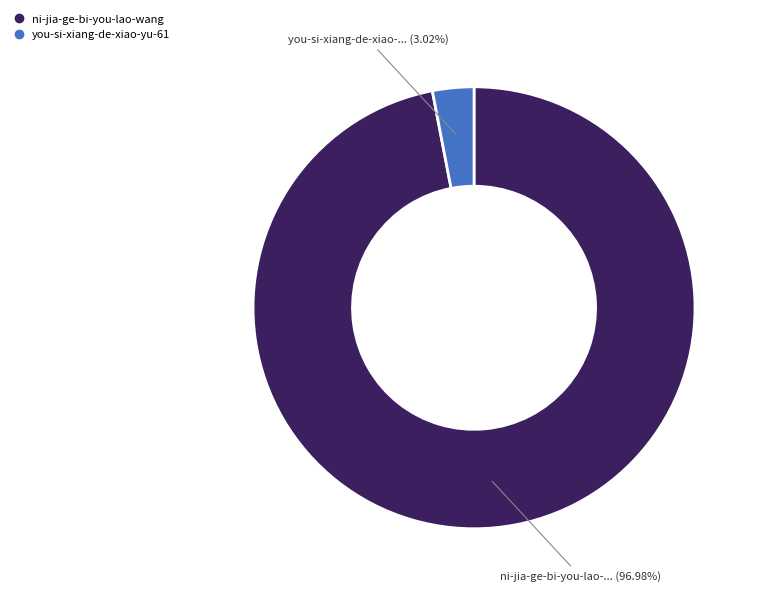

To the nearest percent, what portion does ni-jia-ge-bi-you-lao-wang represent?

97%